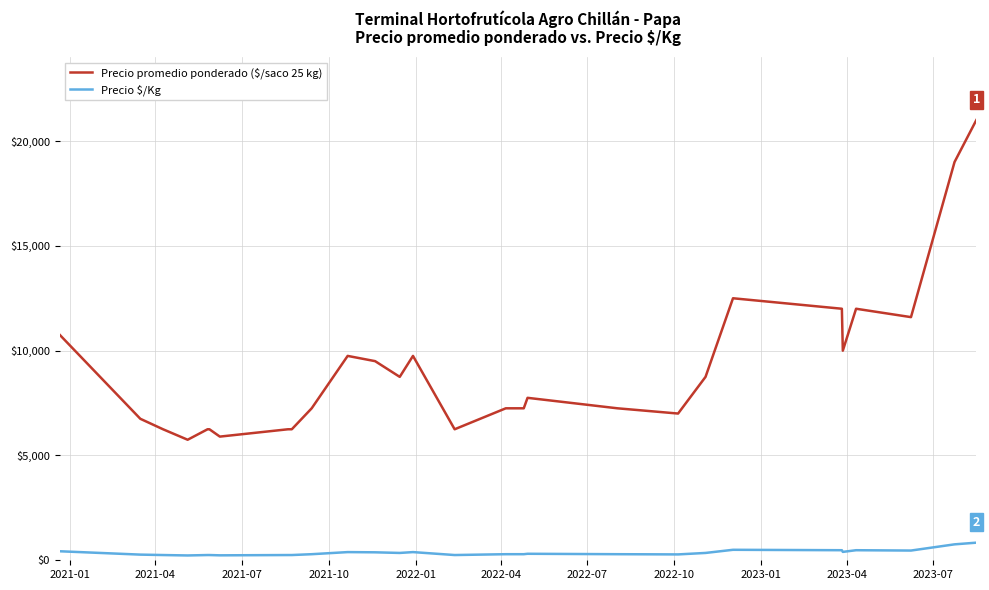

Which series has the widest spread of values?

Precio promedio ponderado ($/saco 25 kg)